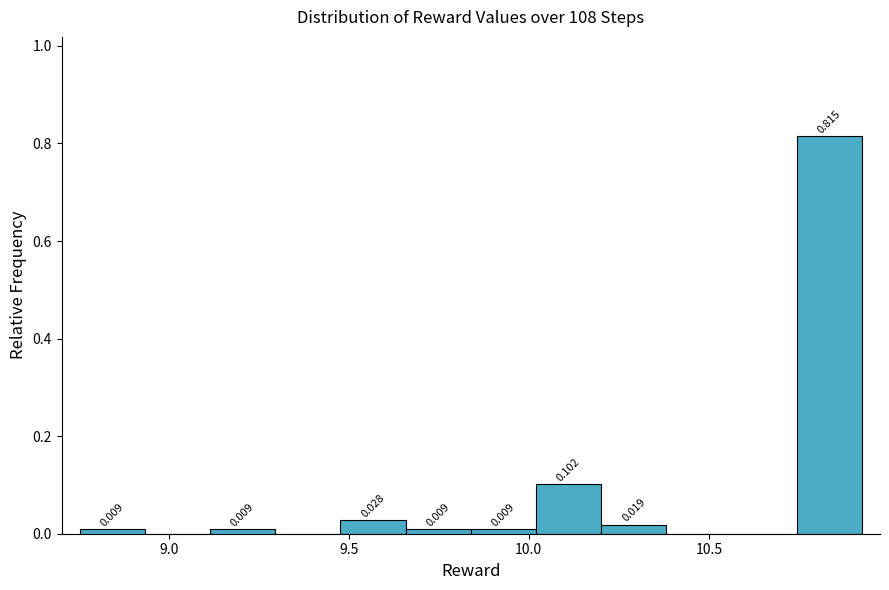

Around what value on the x-axis is the tallest bar? Give the approximate position of its centre, as read against the axis.

10.85